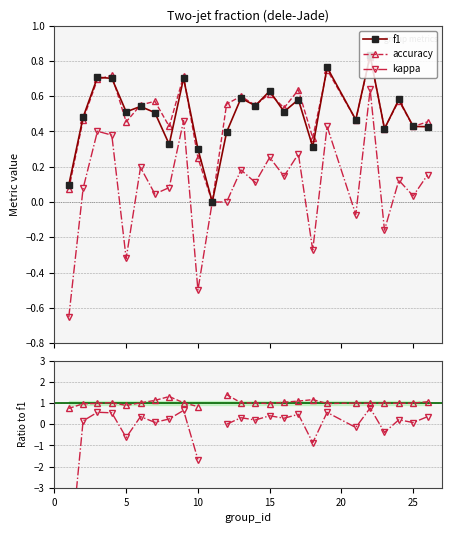

What is the lowest value of the kappa series?

-0.7